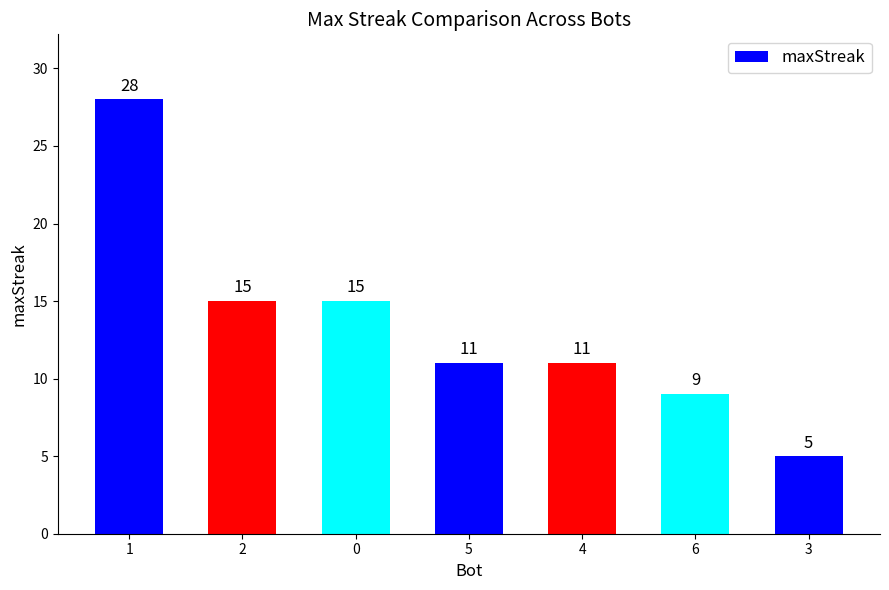

Which label corresponds to the smallest value in the chart?

3